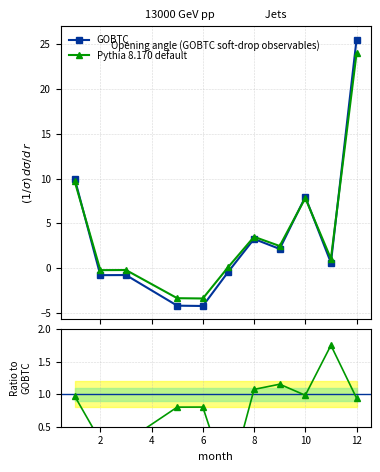

What is the lowest value of the Pythia 8.170 default series?

-3.4